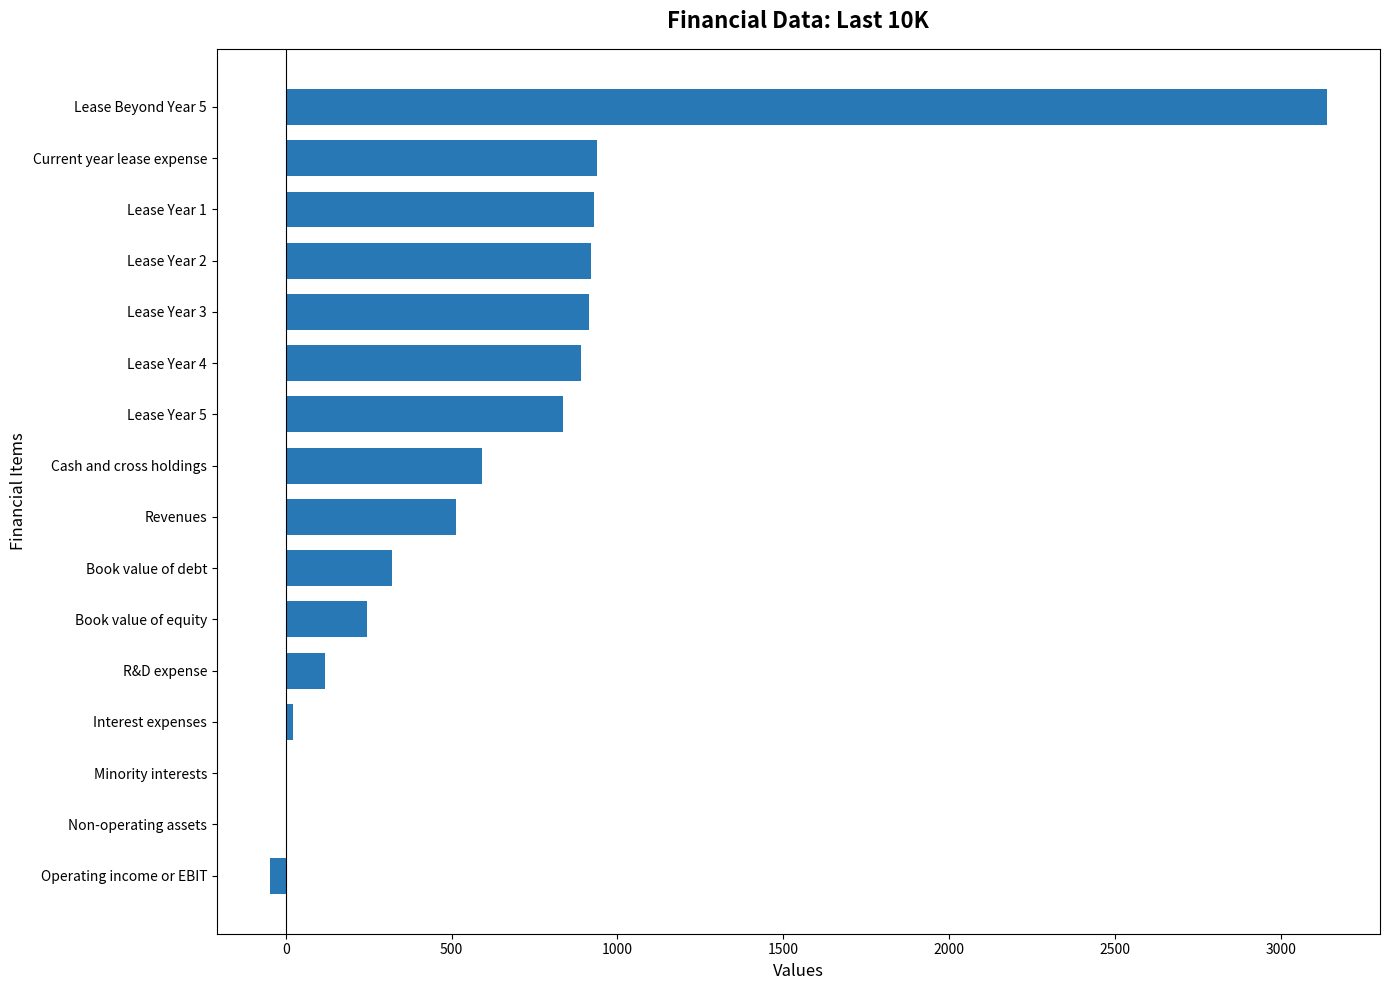

Is it true that the value at Lease Year 4 is 1303.2?

False